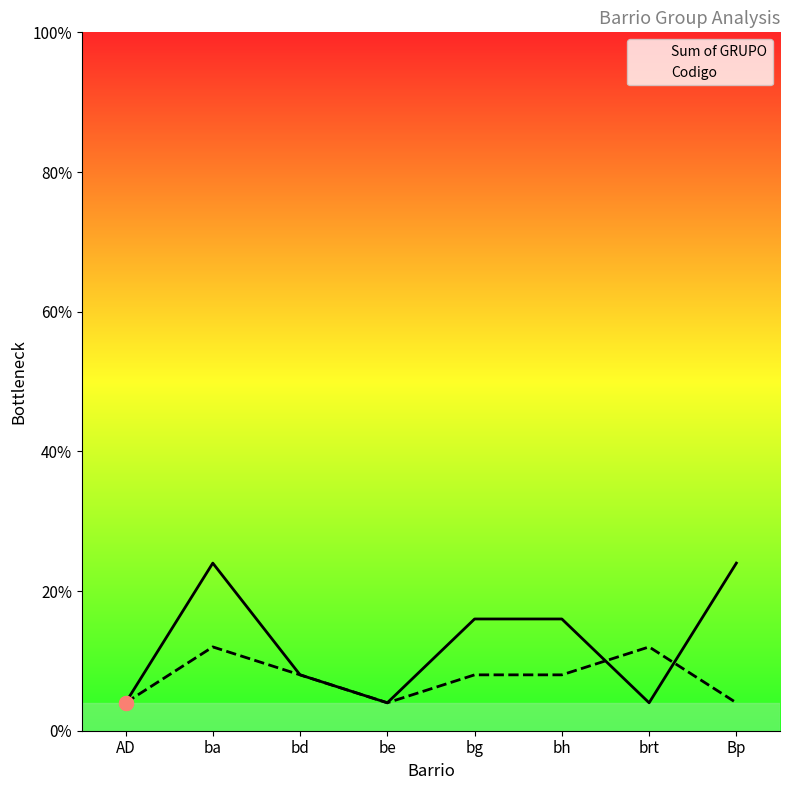

Which series contains the highest Y value?

Sum of GRUPO